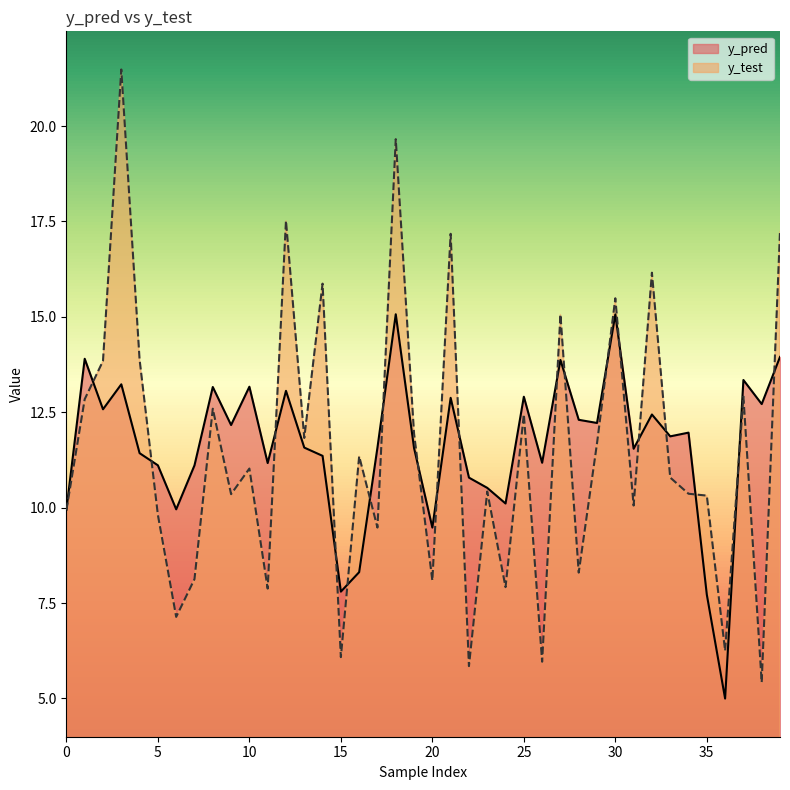

Is it true that y_pred equals 12.2 at 9?

True